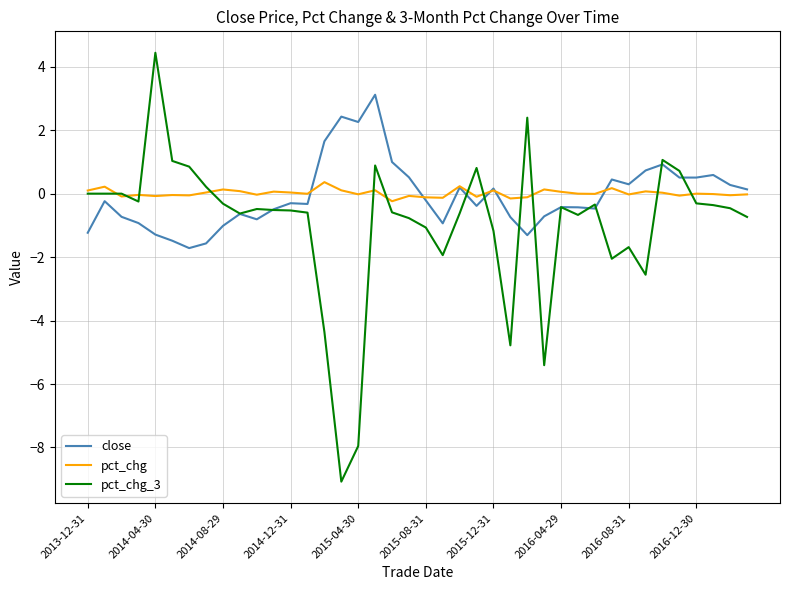

Rank the series by their maximum value, from lowest to highest.

pct_chg, close, pct_chg_3